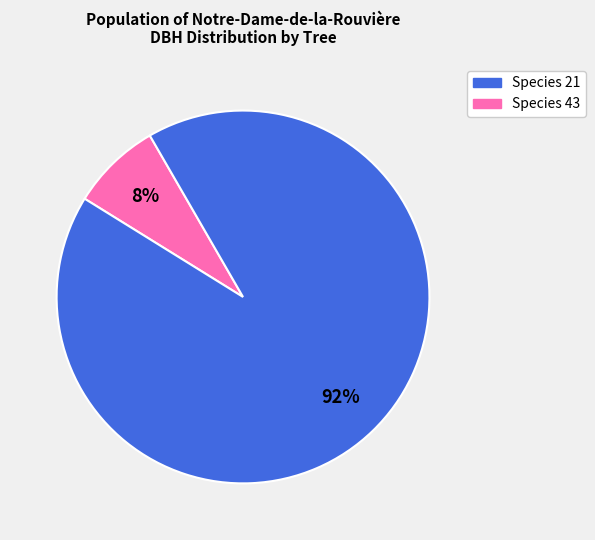

What percentage is the Species 43 slice, to the nearest percent?

92%